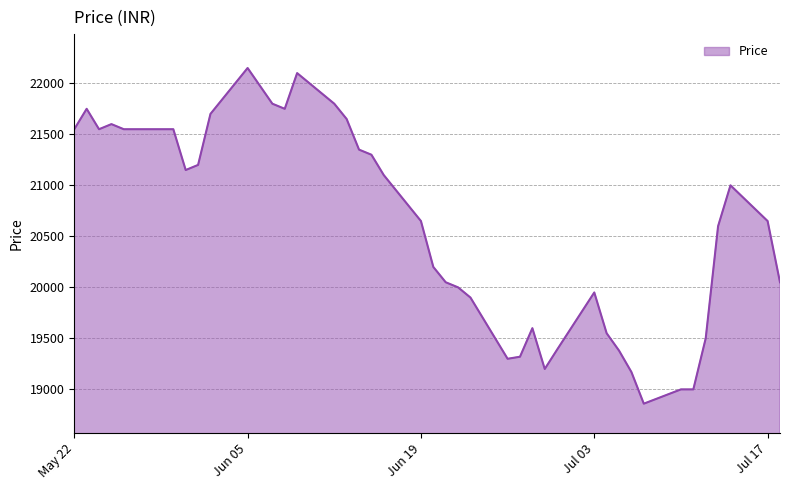

What is the difference between the maximum and minimum values?

3290